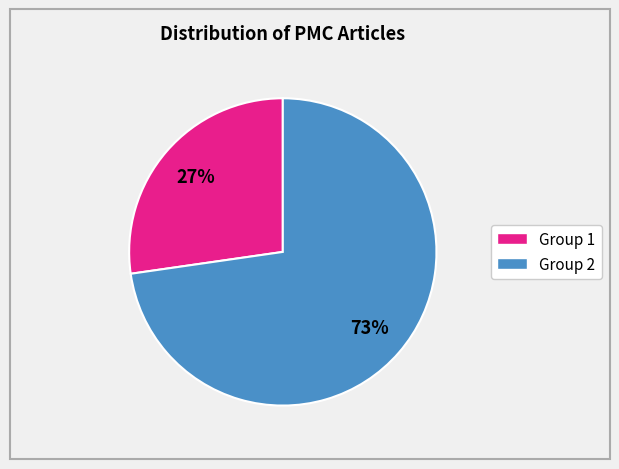

To the nearest percent, what is the average slice percentage?

50%